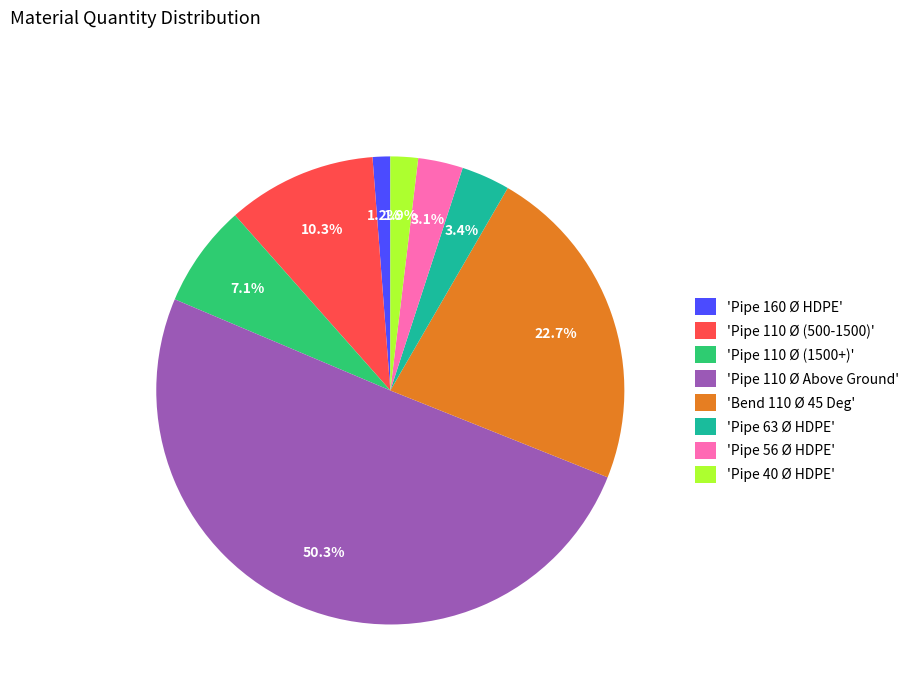

Approximately how many times larger is the value at 'Pipe 63 Ø HDPE' compared to 'Pipe 56 Ø HDPE'?

1.1